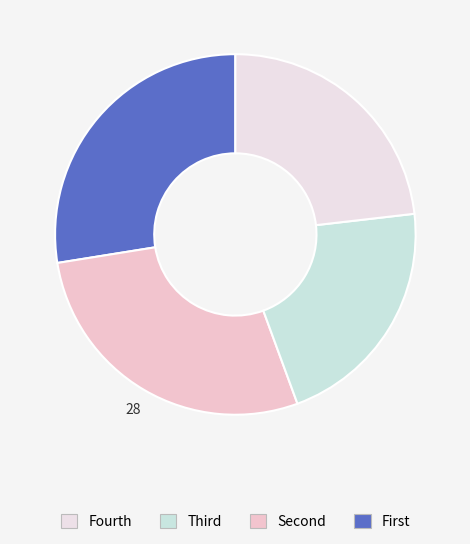

To the nearest percent, what is the difference between the largest and smallest slice percentages?

7%